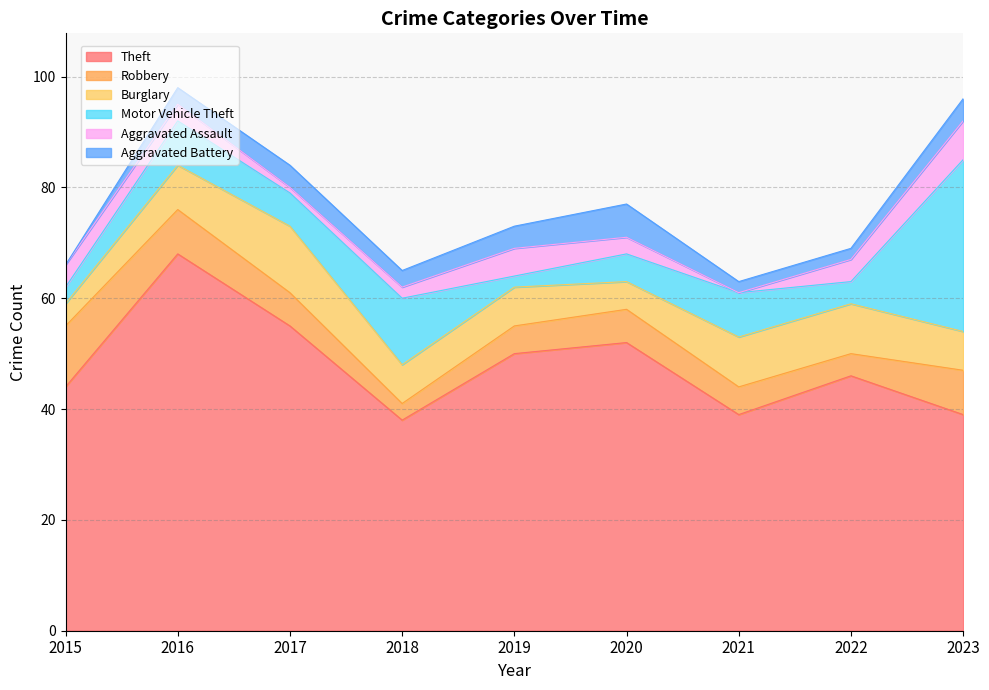

What is the total value across all series at 2017?

84